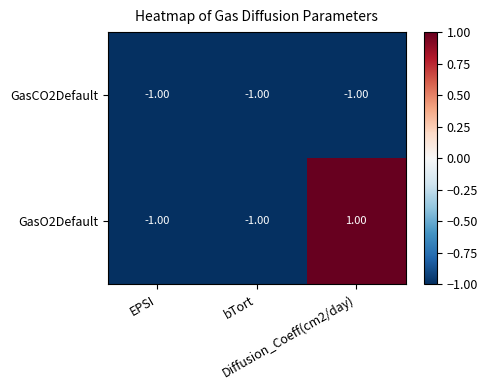

Which series has the largest total across all categories?

GasO2Default